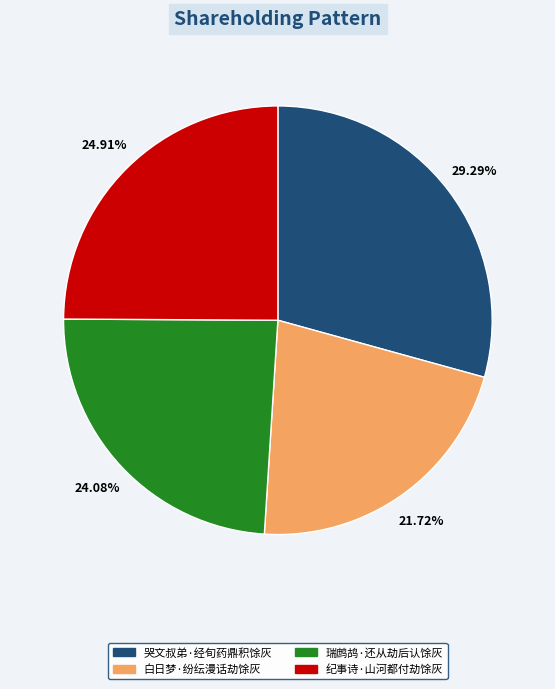

Does any single category account for the majority?

No